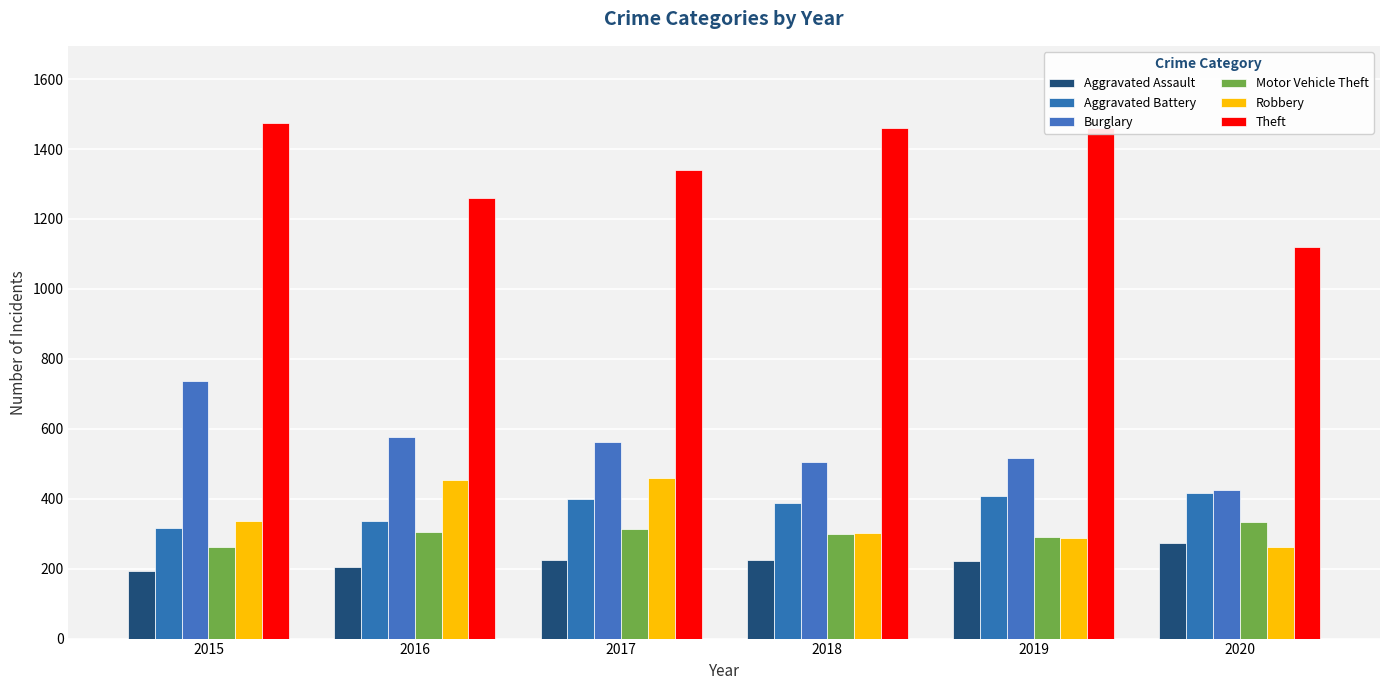

What is the difference between the Burglary values at 2020 and 2016?

151